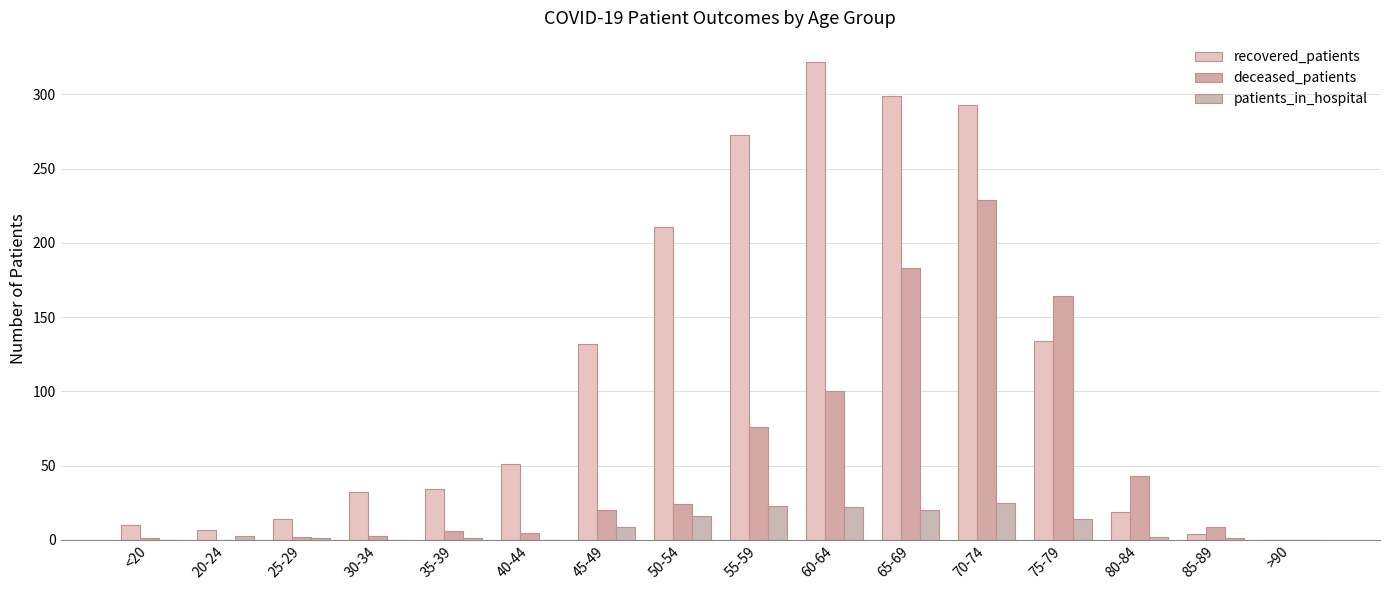

What is the sum of the patients_in_hospital values at 60-64 and 30-34?

22